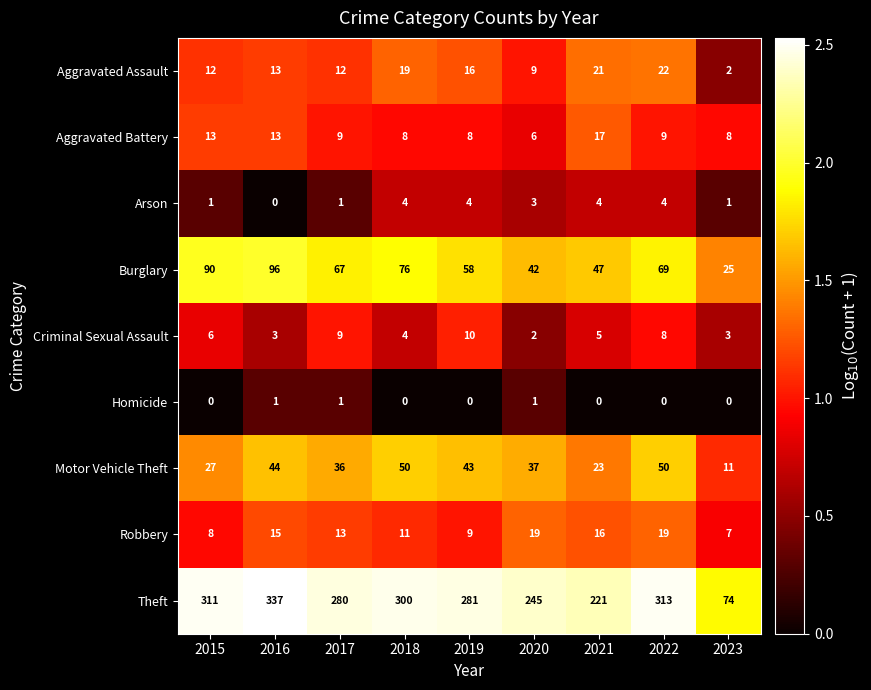

How many data points does each series have?

9